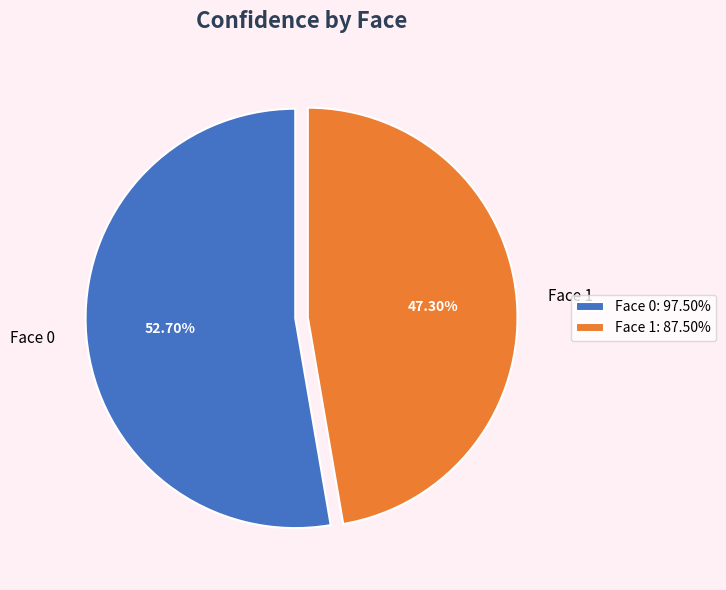

Rank the categories by value from highest to lowest.

Face 0, Face 1